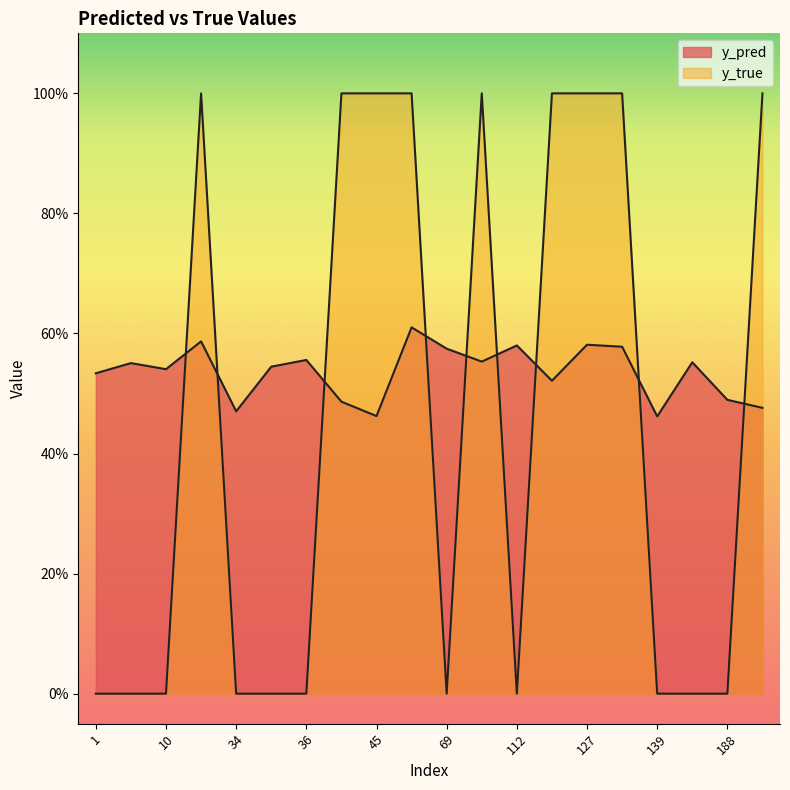

Does the chart display data point markers on the line(s)?

No